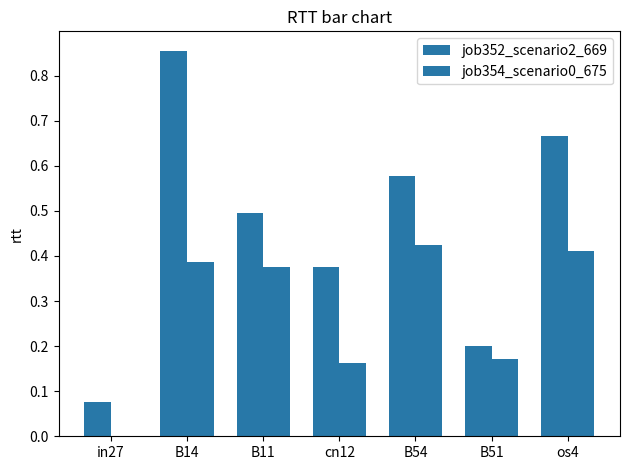

At which label does job354_scenario0_675 reach its minimum?

in27